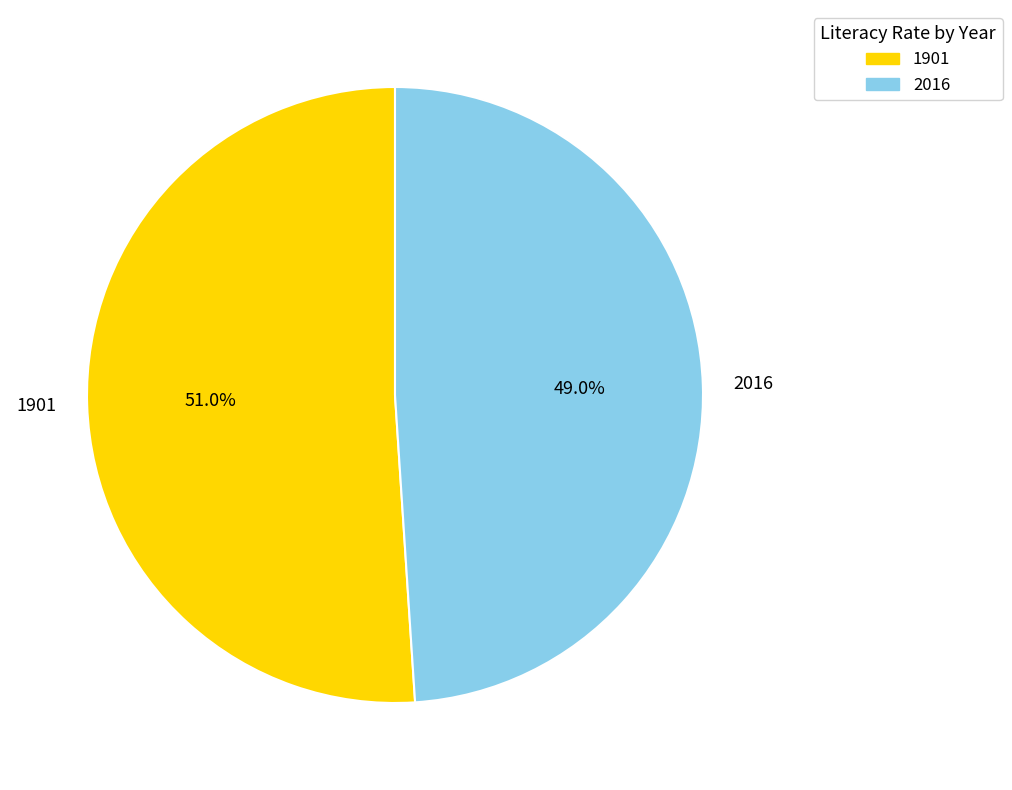

Between 1901 and 2016, which is larger?

1901